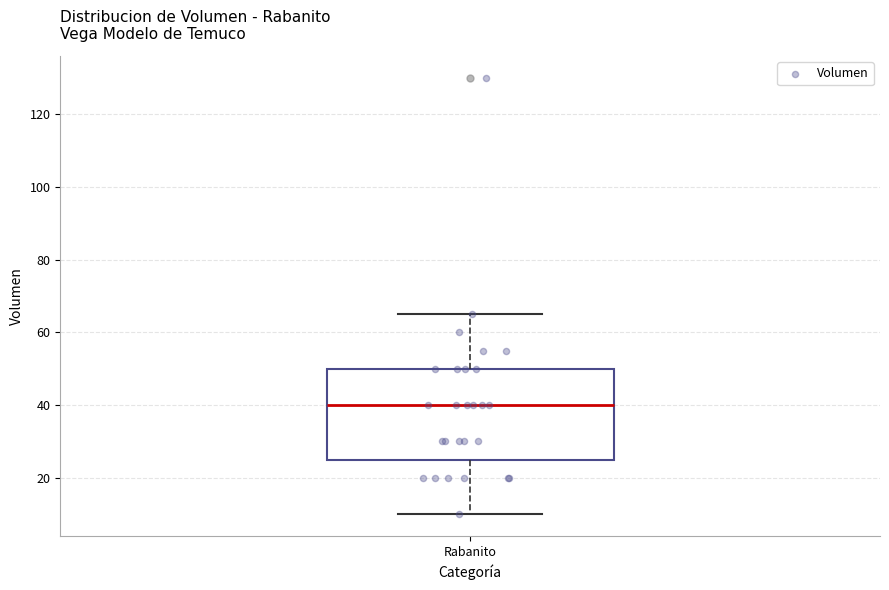

Where does the lower whisker of the box for Rabanito end on the y-axis? The values are not printed on the chart, so give them approximately, as read against the axis.

10